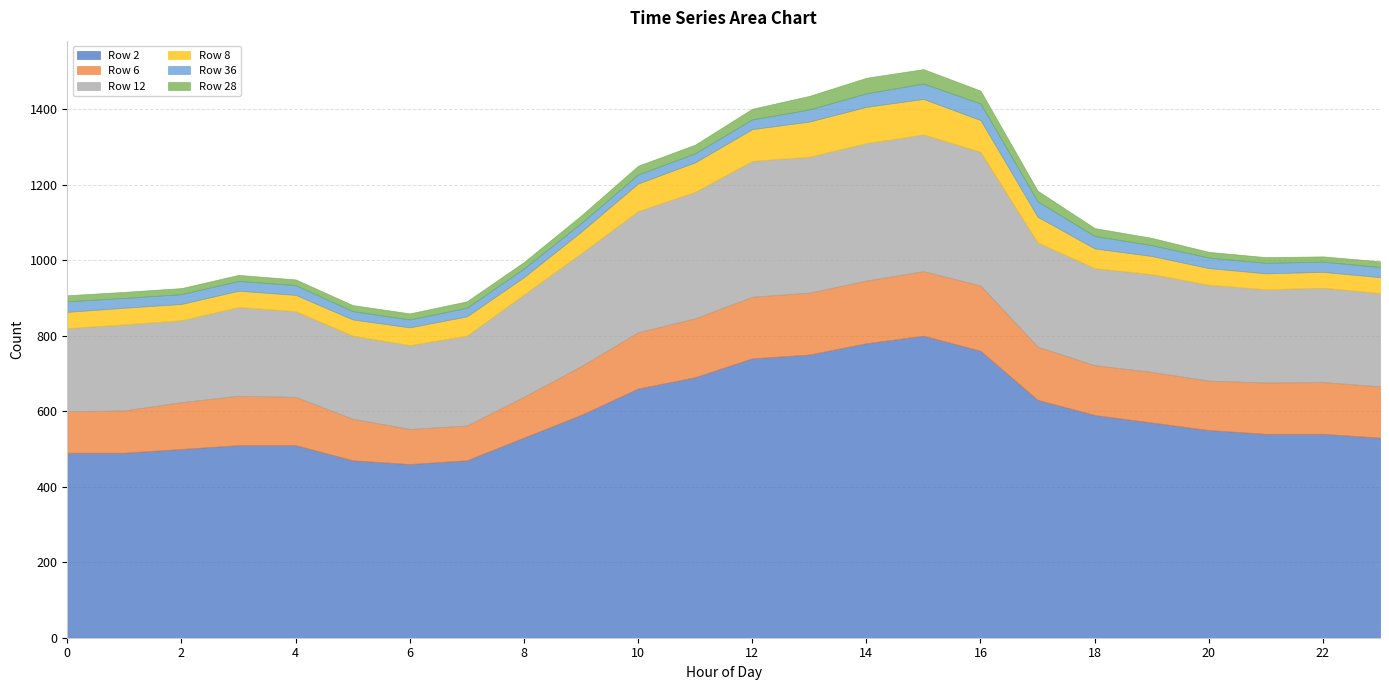

True or false: Row 8 and Row 12 intersect in this chart.

False